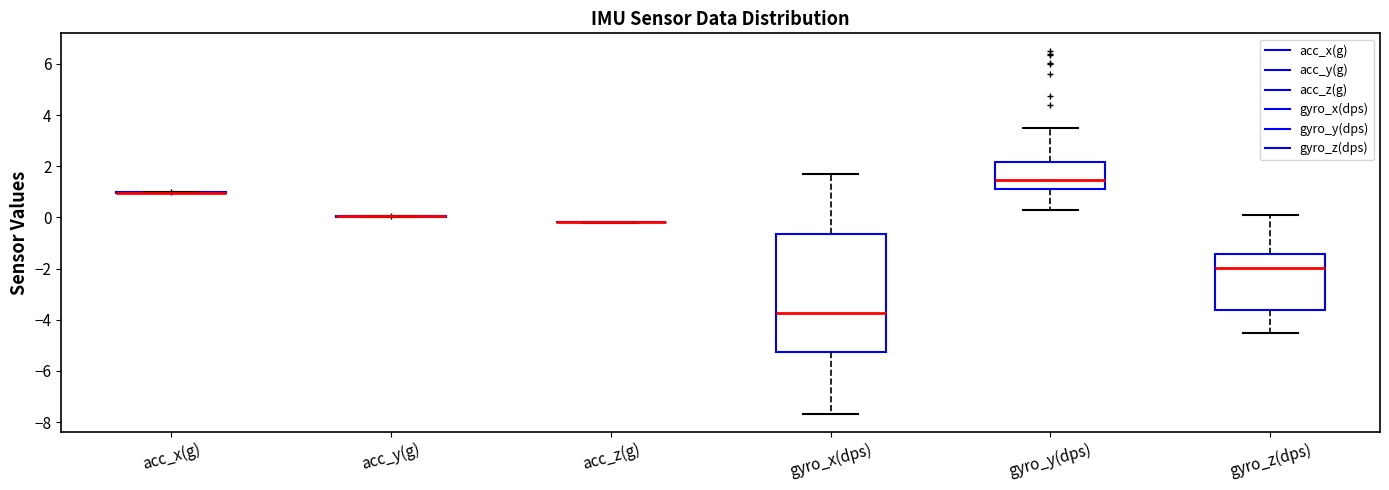

Comparing the boxes themselves (not the whiskers), which one is the tallest?

gyro_x(dps)